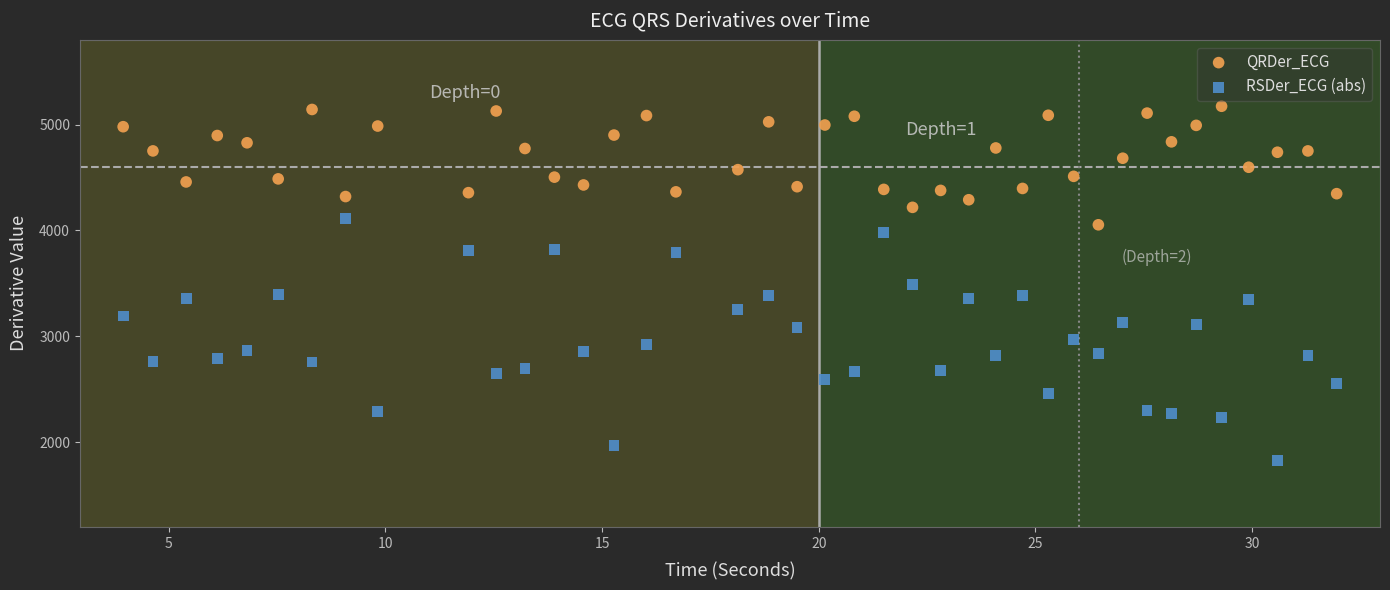

Across all data points, what is the range of X values (max minus min)?

28.0